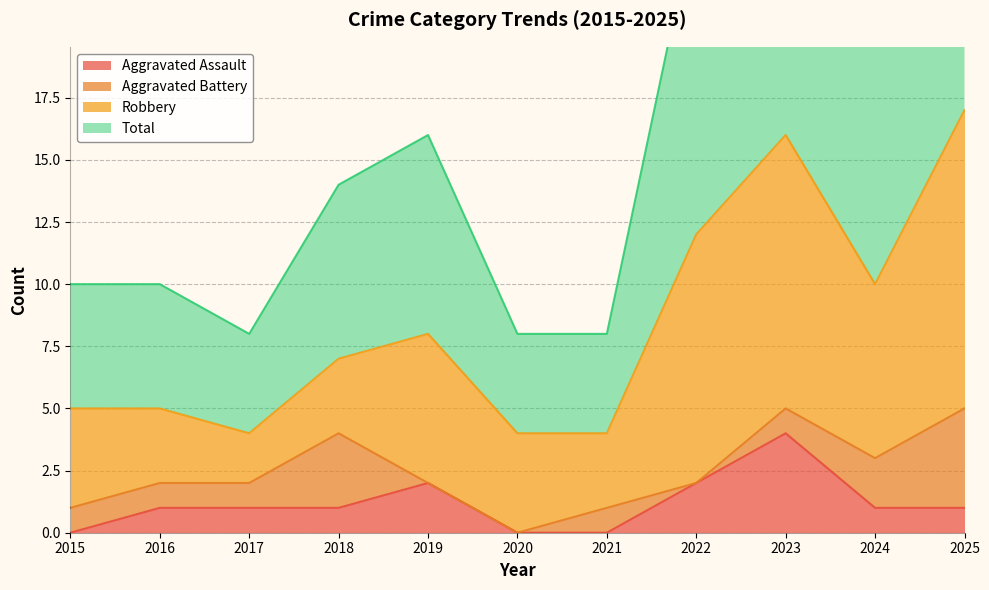

What is the maximum value for Aggravated Assault?

4